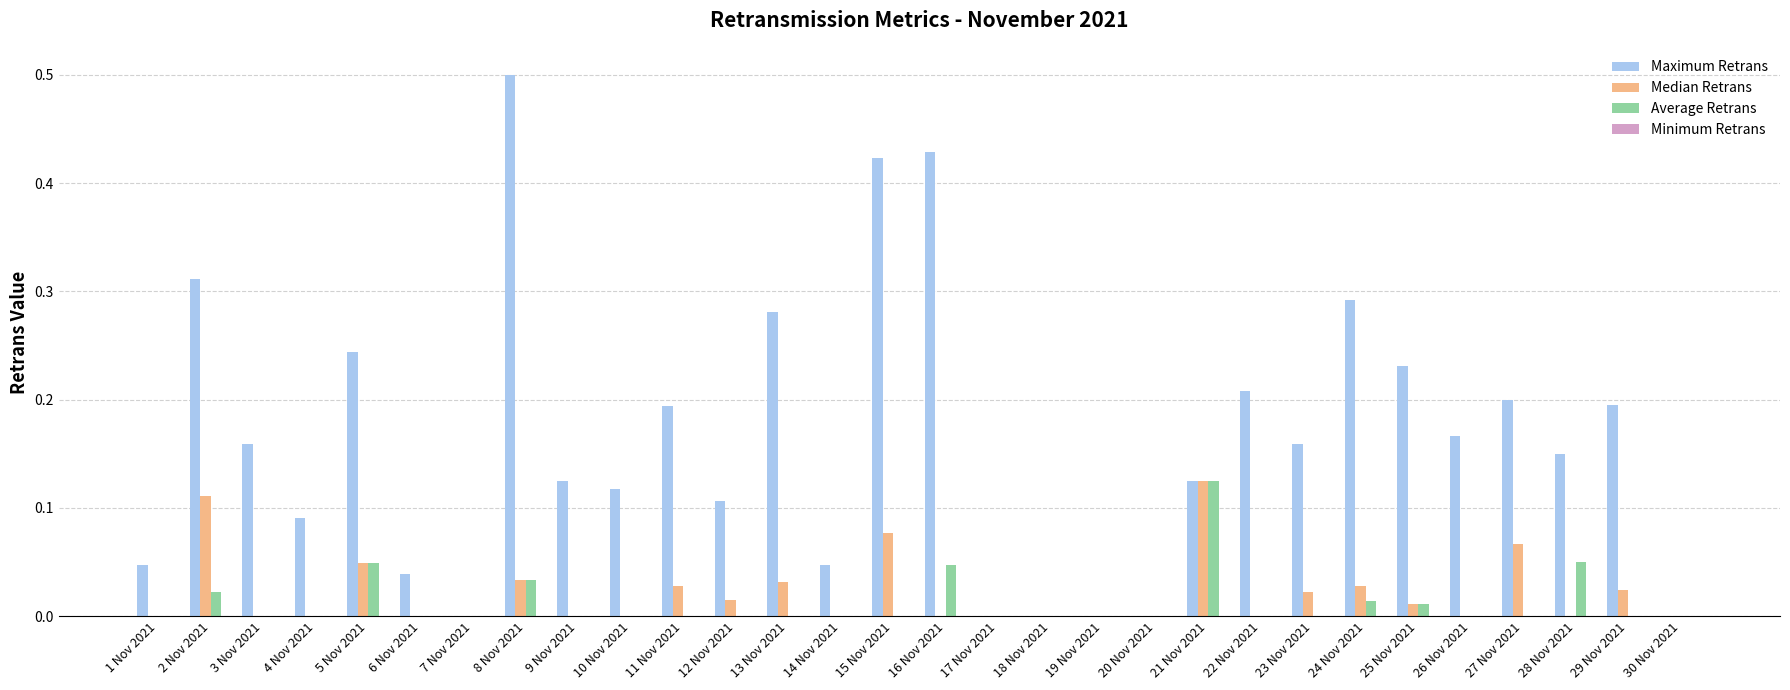

The Median Retrans series shows 0.0 at 10 Nov 2021. True or false?

True